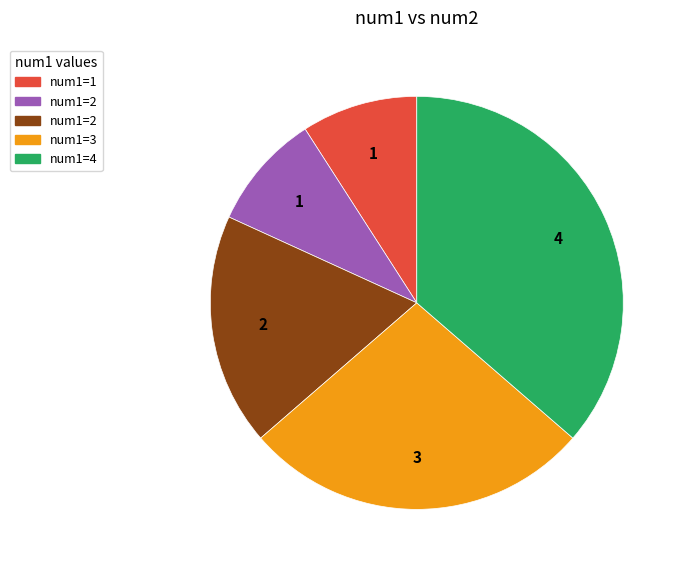

Does any single category account for the majority?

No